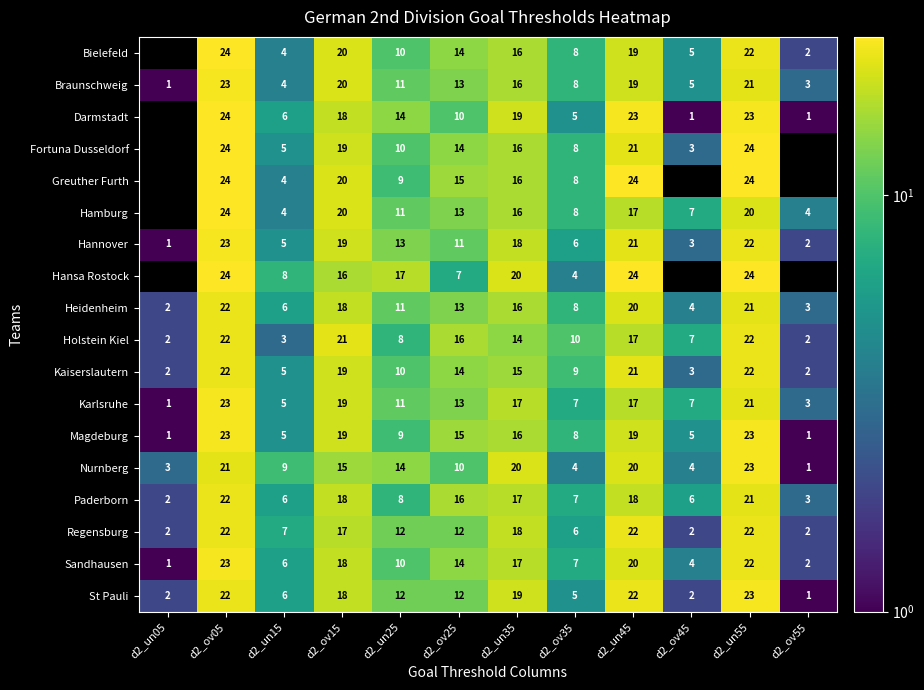

List the labels in order of Hannover value, largest first.

d2_ov05, d2_un55, d2_un45, d2_ov15, d2_un35, d2_un25, d2_ov25, d2_ov35, d2_un15, d2_ov45, d2_ov55, d2_un05